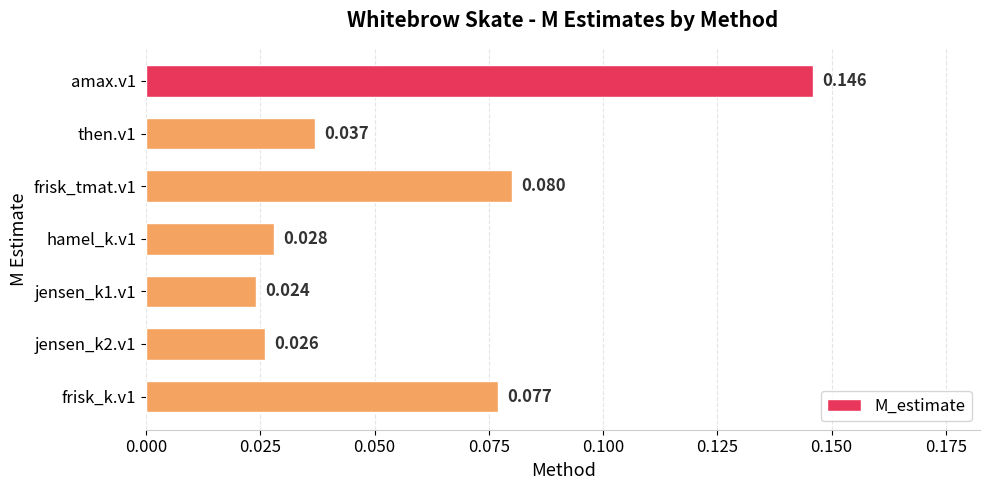

Does the chart contain any negative values?

No